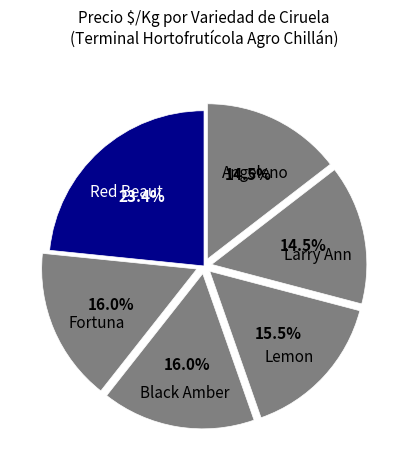

To the nearest percent, what is the difference between the Black Amber and Red Beaut slice percentages?

7%